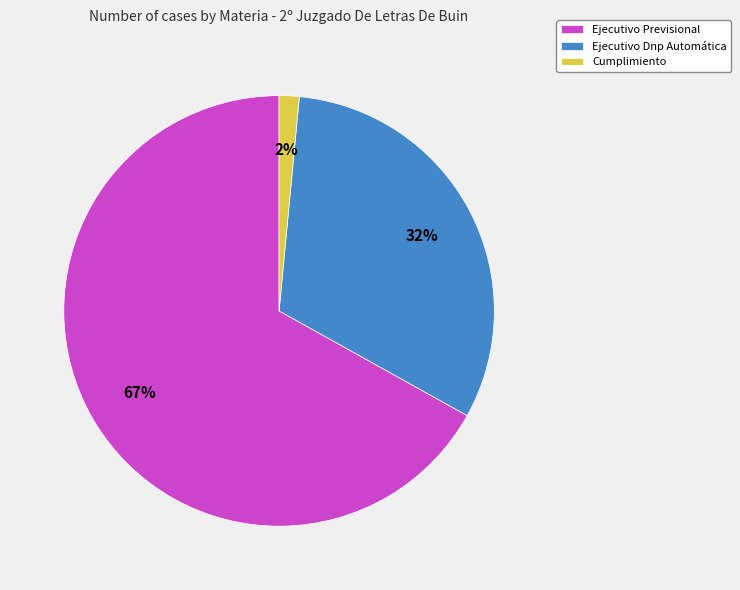

Combined, do Ejecutivo Previsional and Ejecutivo Dnp Automática account for over 50%?

Yes